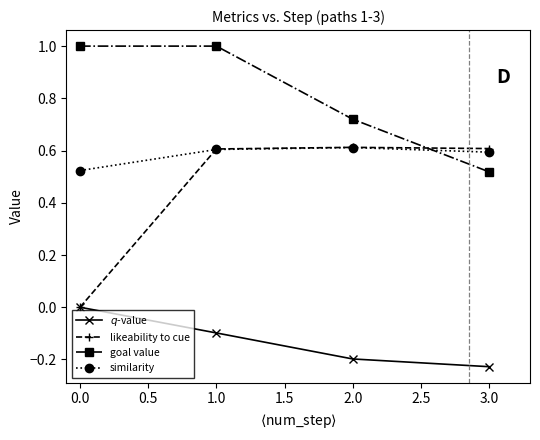

At how many categories does at least one series exceed 0?

4